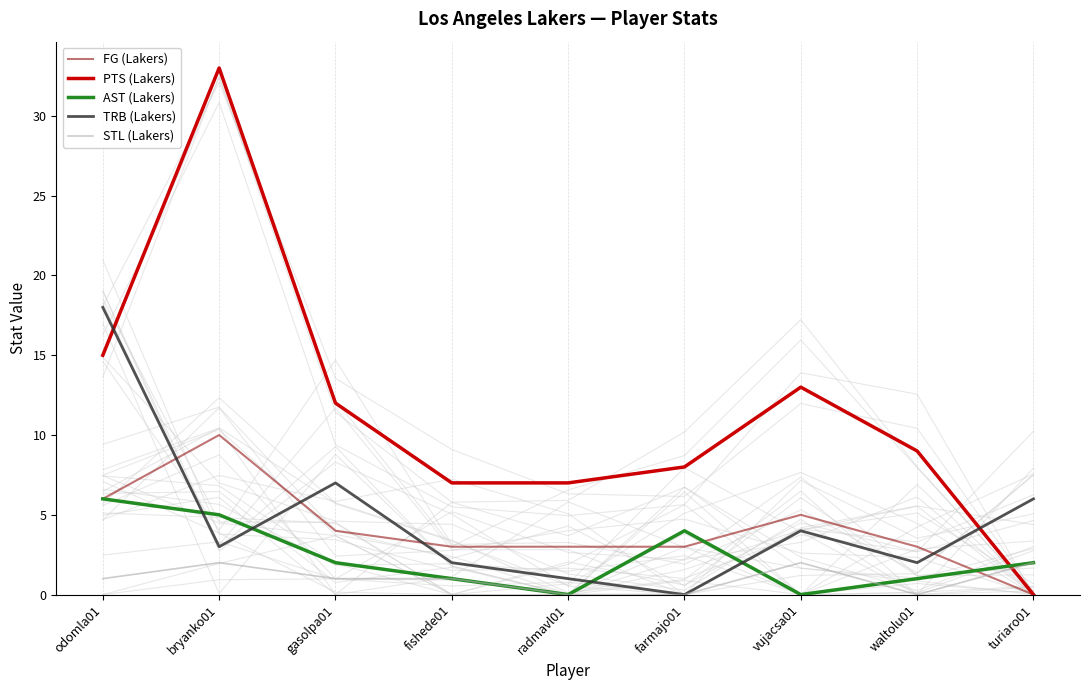

What is the sum of all STL (Lakers) values?

9